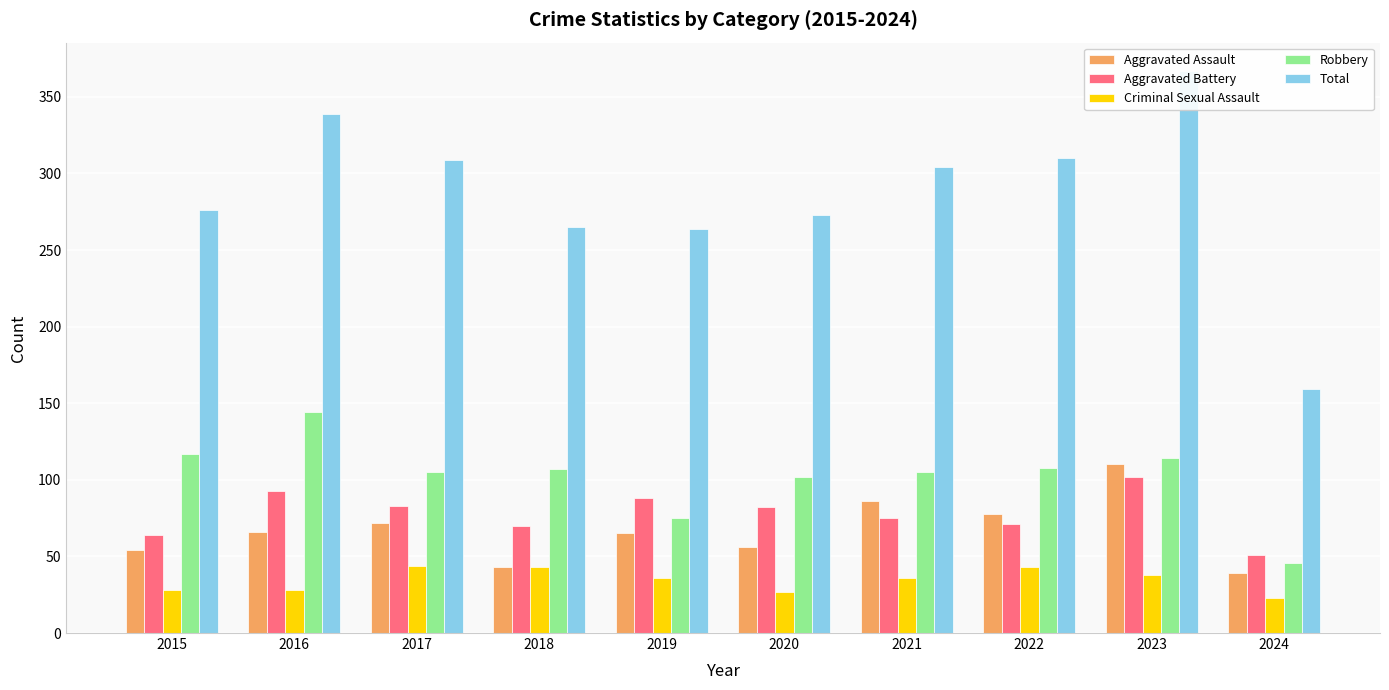

Which series has the largest total across all categories?

Total